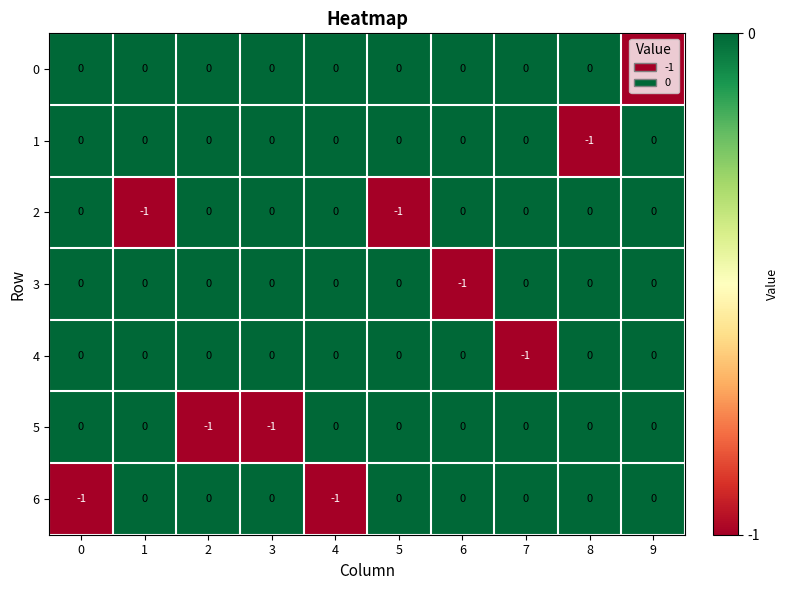

The 6 series shows 0 at 2. True or false?

True